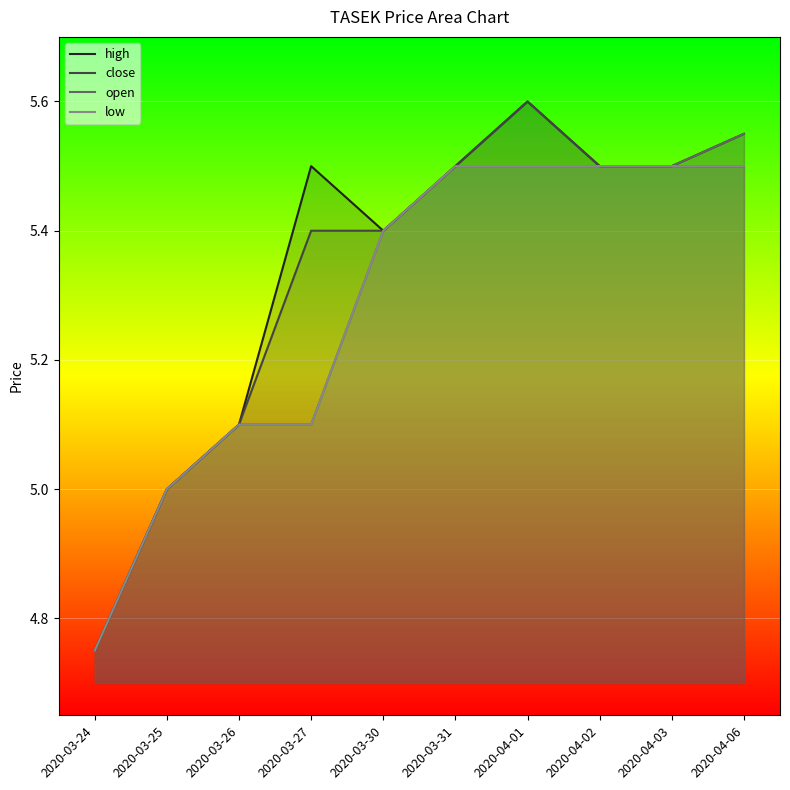

What is the label of the 3rd point from the right?

2020-04-02